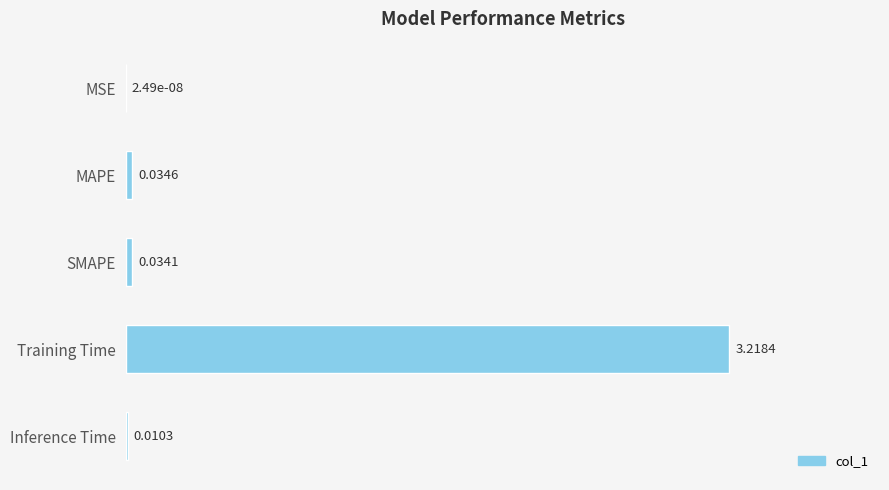

Are the bars horizontal?

Yes